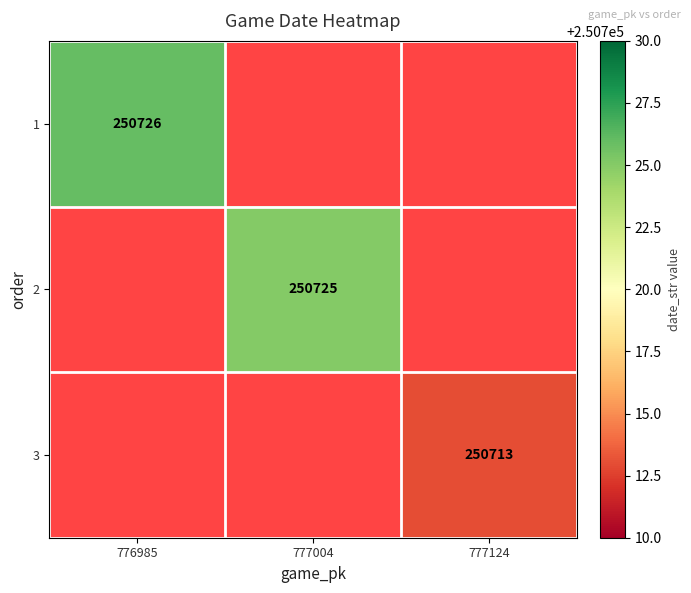

At how many categories does at least one series exceed 250718?

2